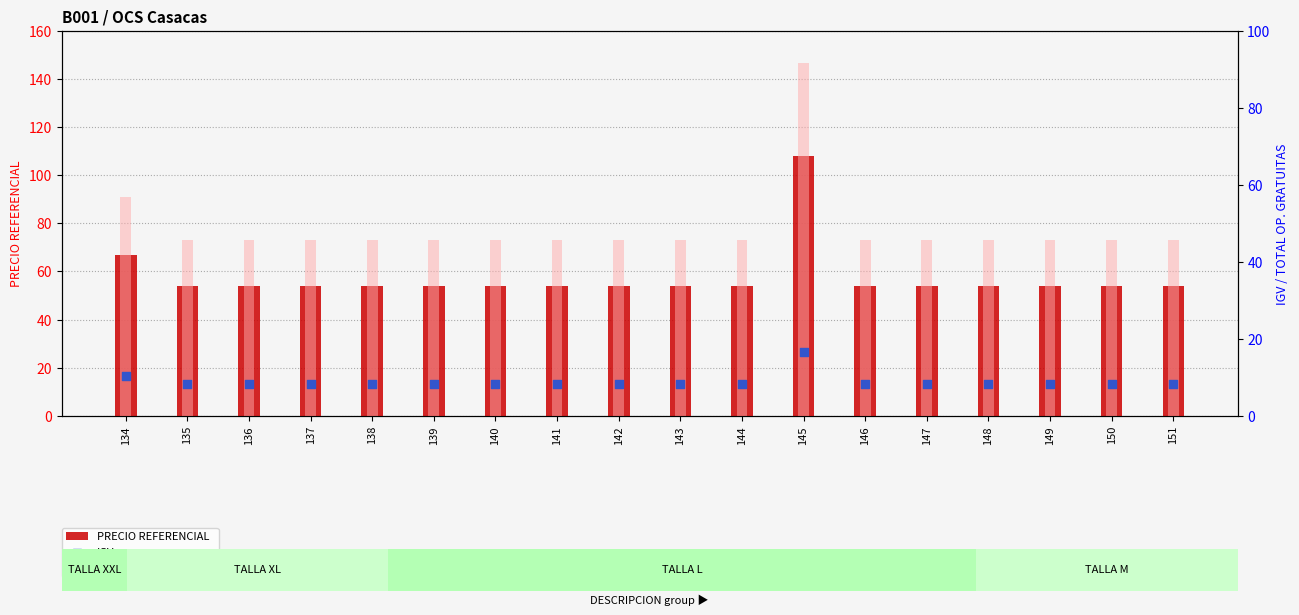

Which series has the largest Y range (max minus min)?

PRECIO REFERENCIAL